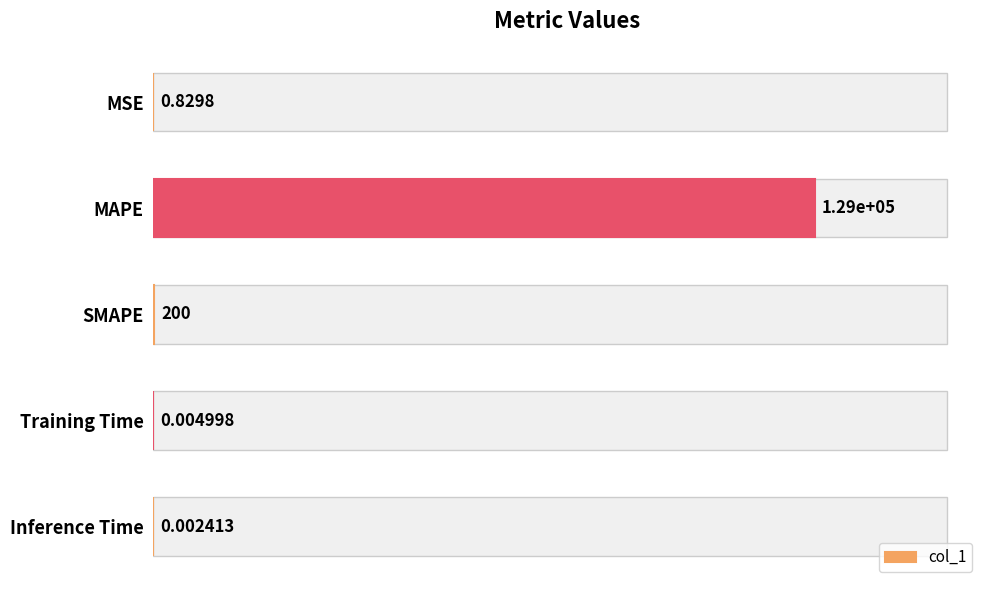

What is the sum of all values?

129191.8